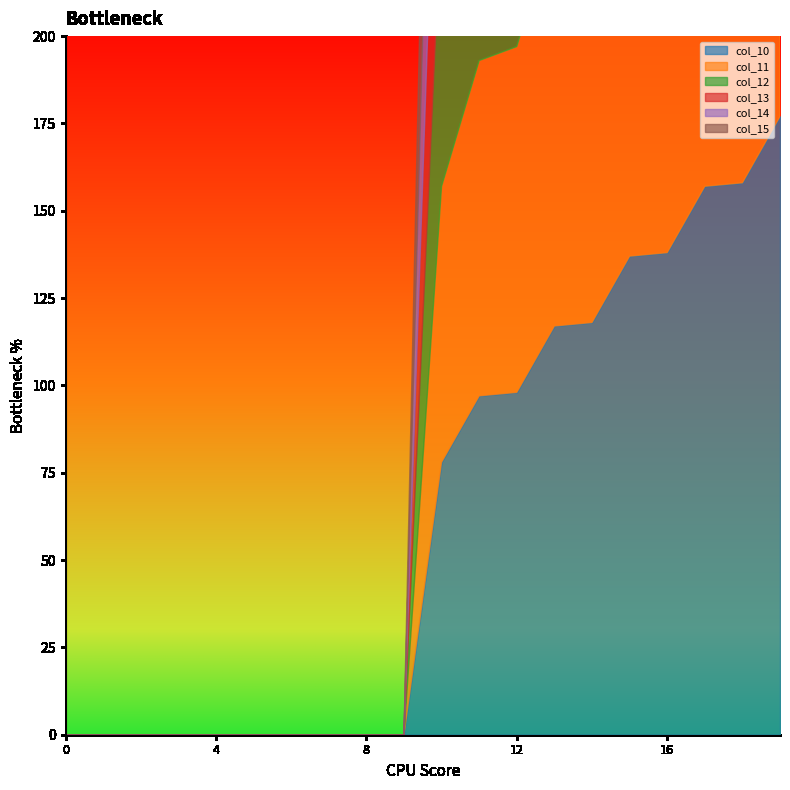

Between 18 and 7, which is larger?

18